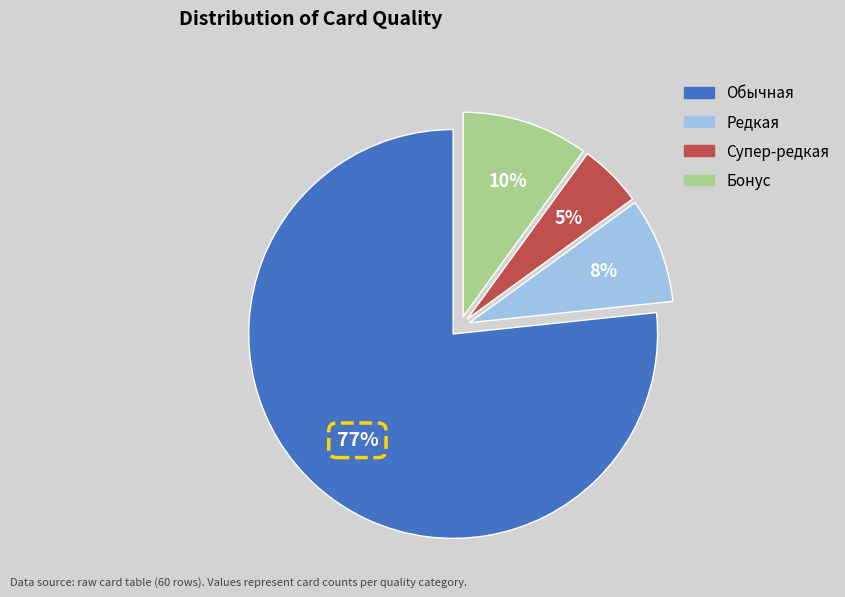

How many segments does this pie chart have?

4